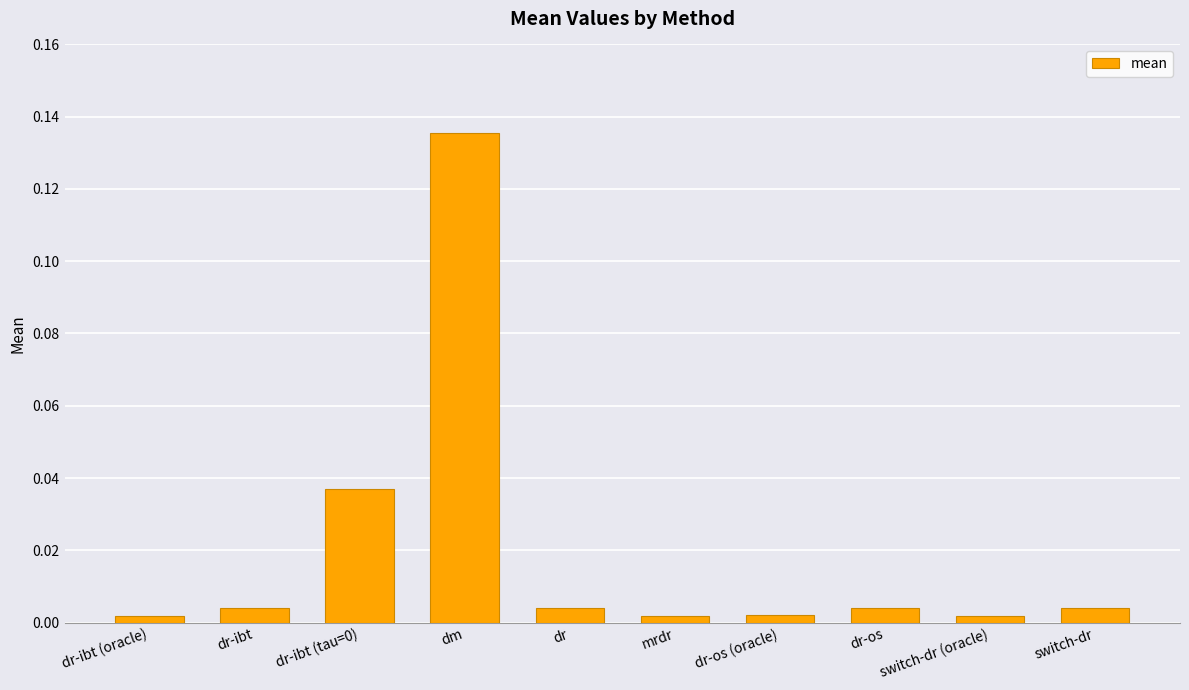

Is it true that the value at dm is 0.2?

False